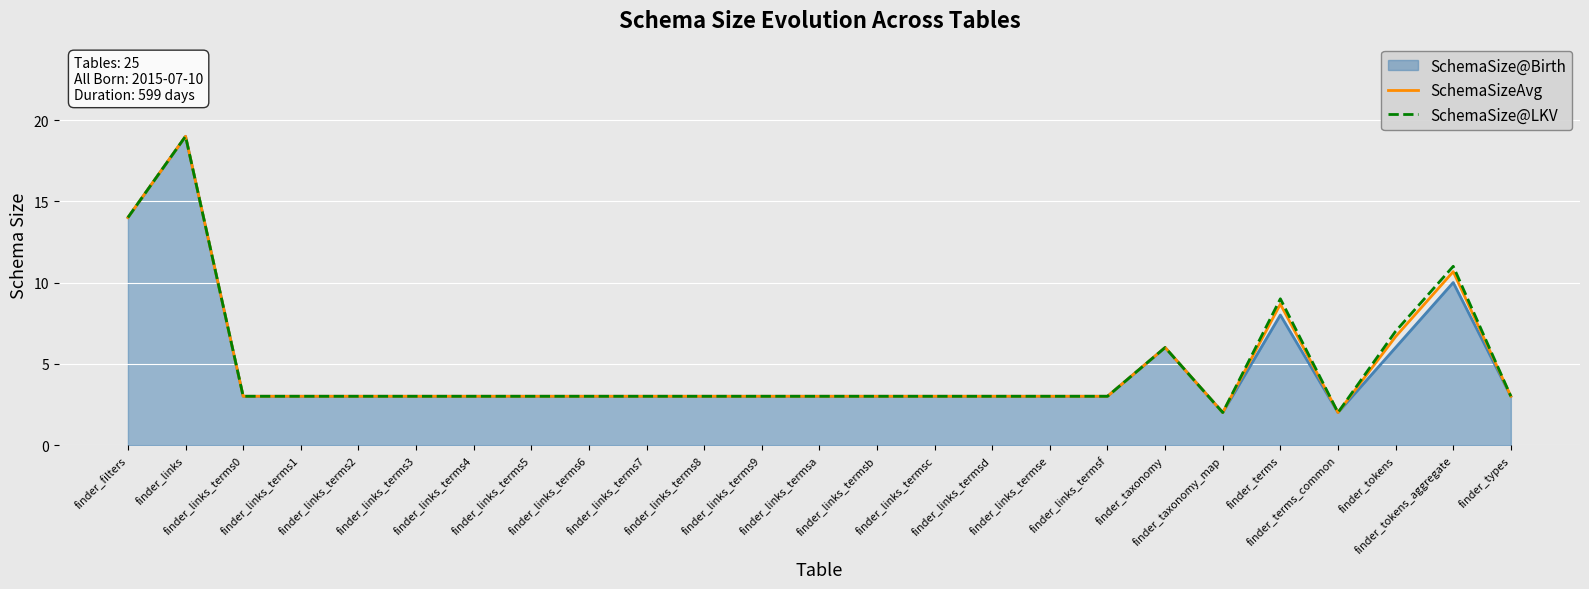

What is the approximate value of SchemaSize@Birth at finder_links_termsf?

3.0